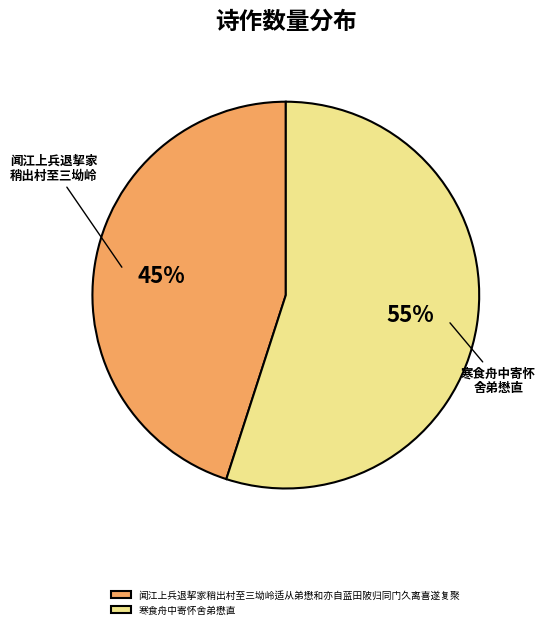

Which category has the biggest portion of the pie?

寒食舟中寄怀舍弟懋直